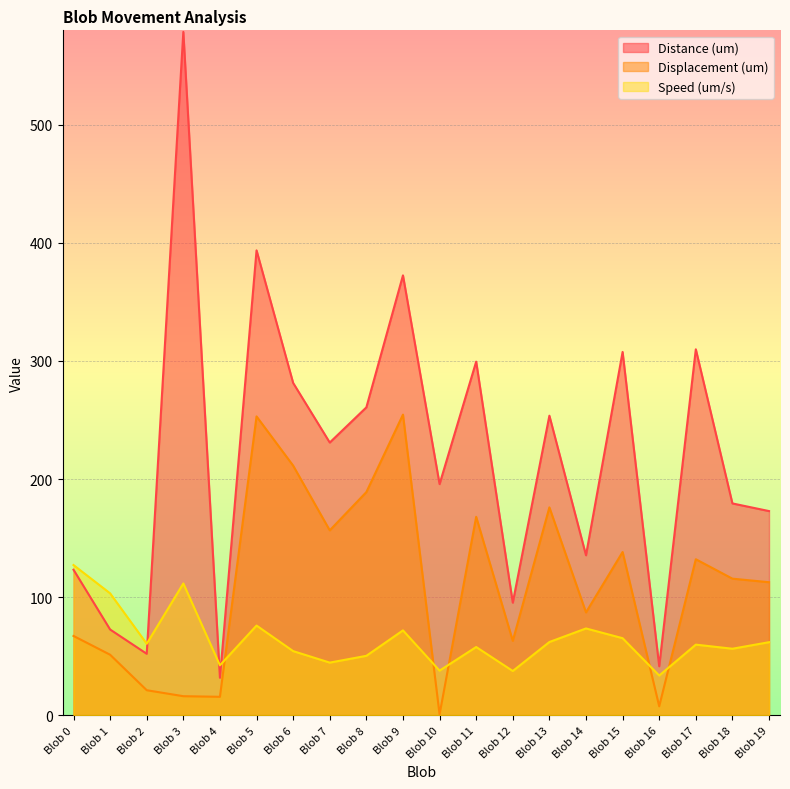

Is the value of Speed (um/s) at Blob 17 greater than the value of Distance (um) at Blob 14?

No